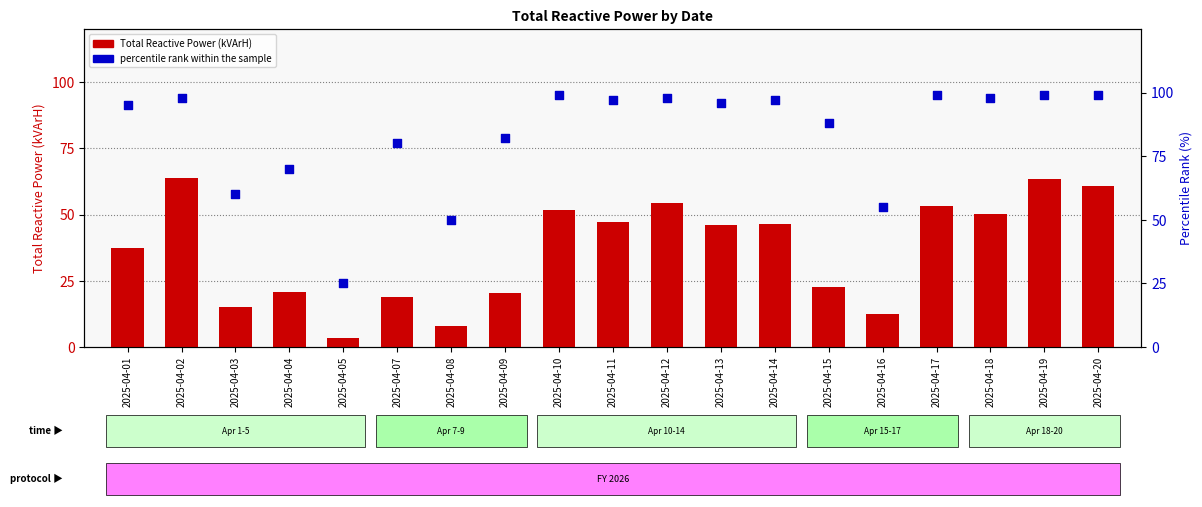

What are all the series names shown in the legend?

Total Reactive Power (kVArH), percentile rank within the sample